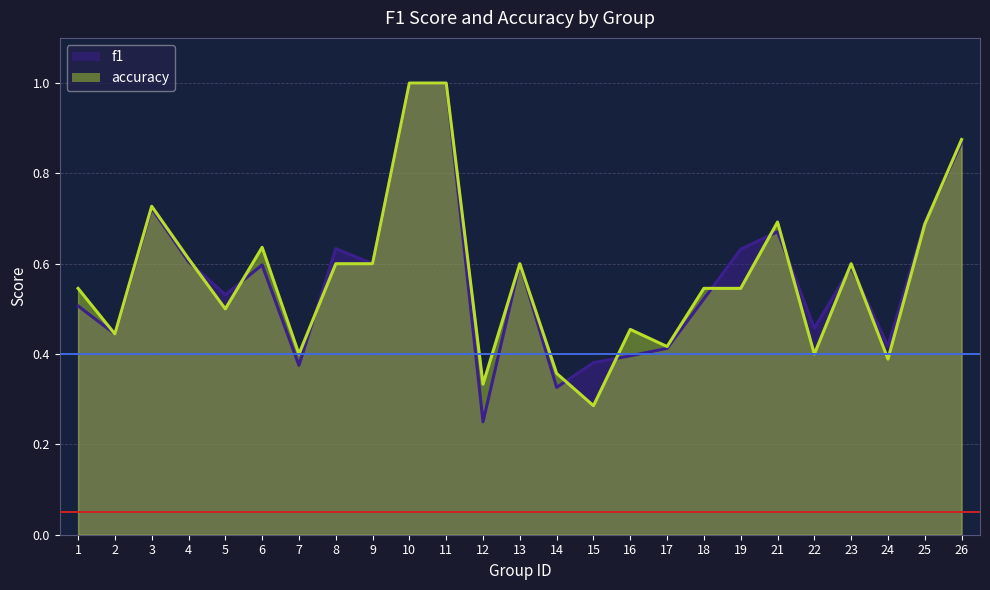

Reading left to right, what are all the values shown in this chart?

f1: 0.5	0.4	0.7	0.6	0.5	0.6	0.4	0.6	0.6	1.0	1.0	0.2	0.6	0.3	0.4	0.4	0.4	0.5	0.6	0.7	0.5	0.6	0.4	0.7	0.9
accuracy: 0.5	0.4	0.7	0.6	0.5	0.6	0.4	0.6	0.6	1.0	1.0	0.3	0.6	0.4	0.3	0.5	0.4	0.5	0.5	0.7	0.4	0.6	0.4	0.7	0.9